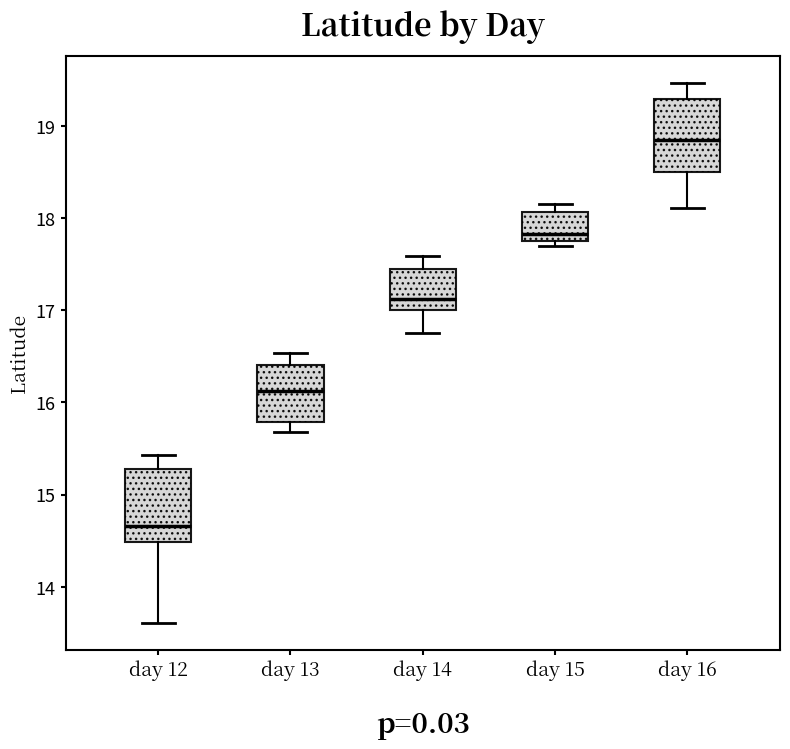

Which box's median line is the highest?

day 16